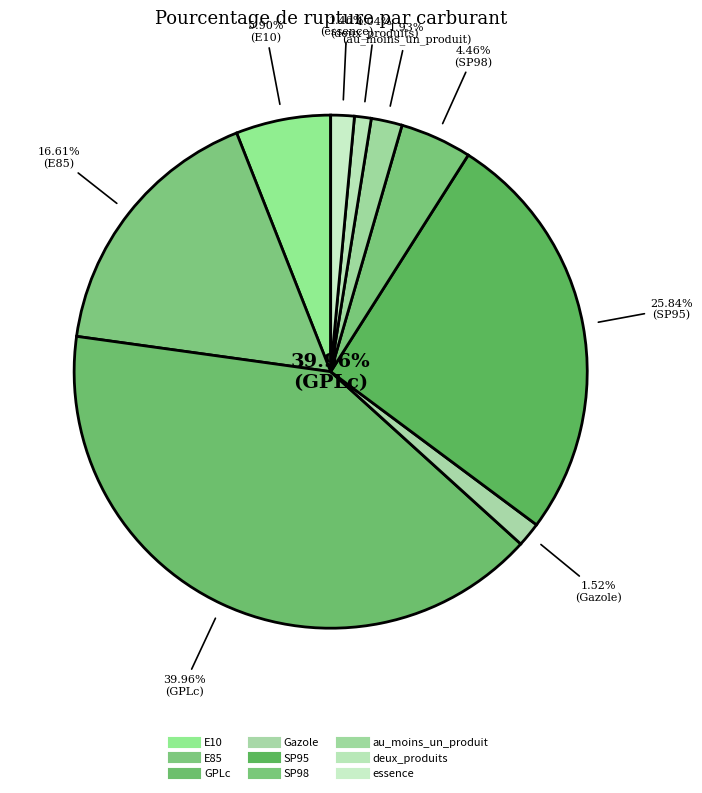

Which slice is the smallest?

deux_produits